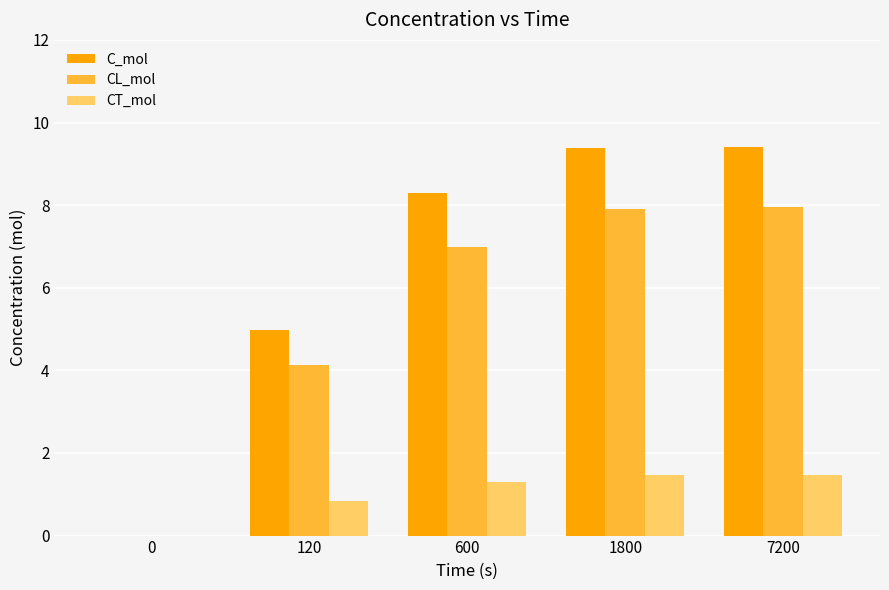

Where does the C_mol series first go above 8?

600